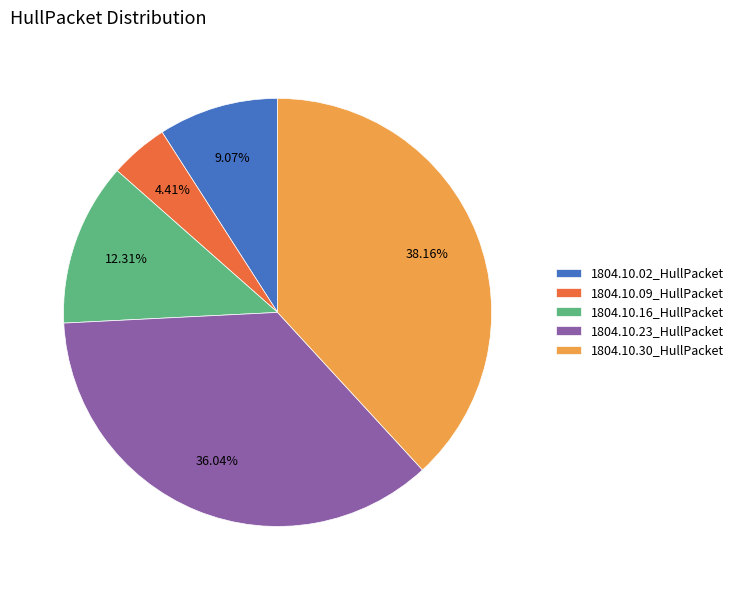

Combined, what portion of the pie is 1804.10.23_HullPacket and 1804.10.09_HullPacket?

40.5%